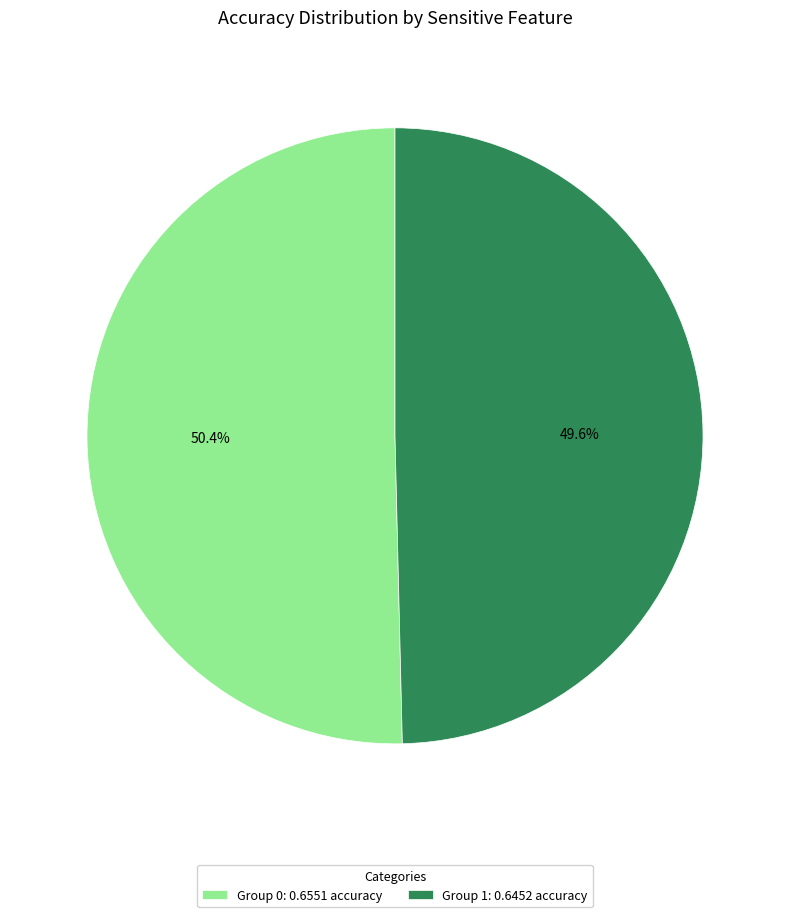

Count the number of slices in the pie.

2